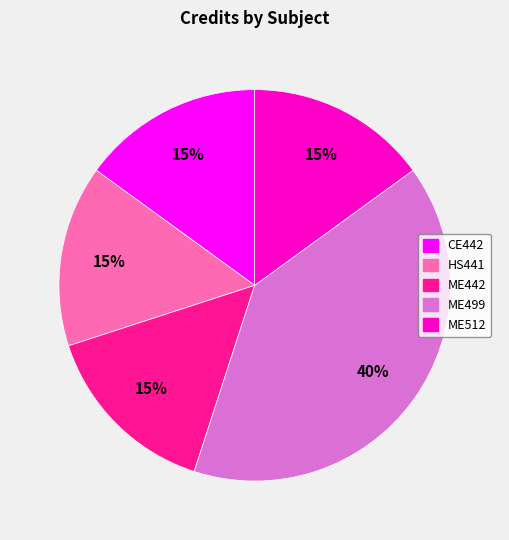

To the nearest percent, what portion does ME442 represent?

15%